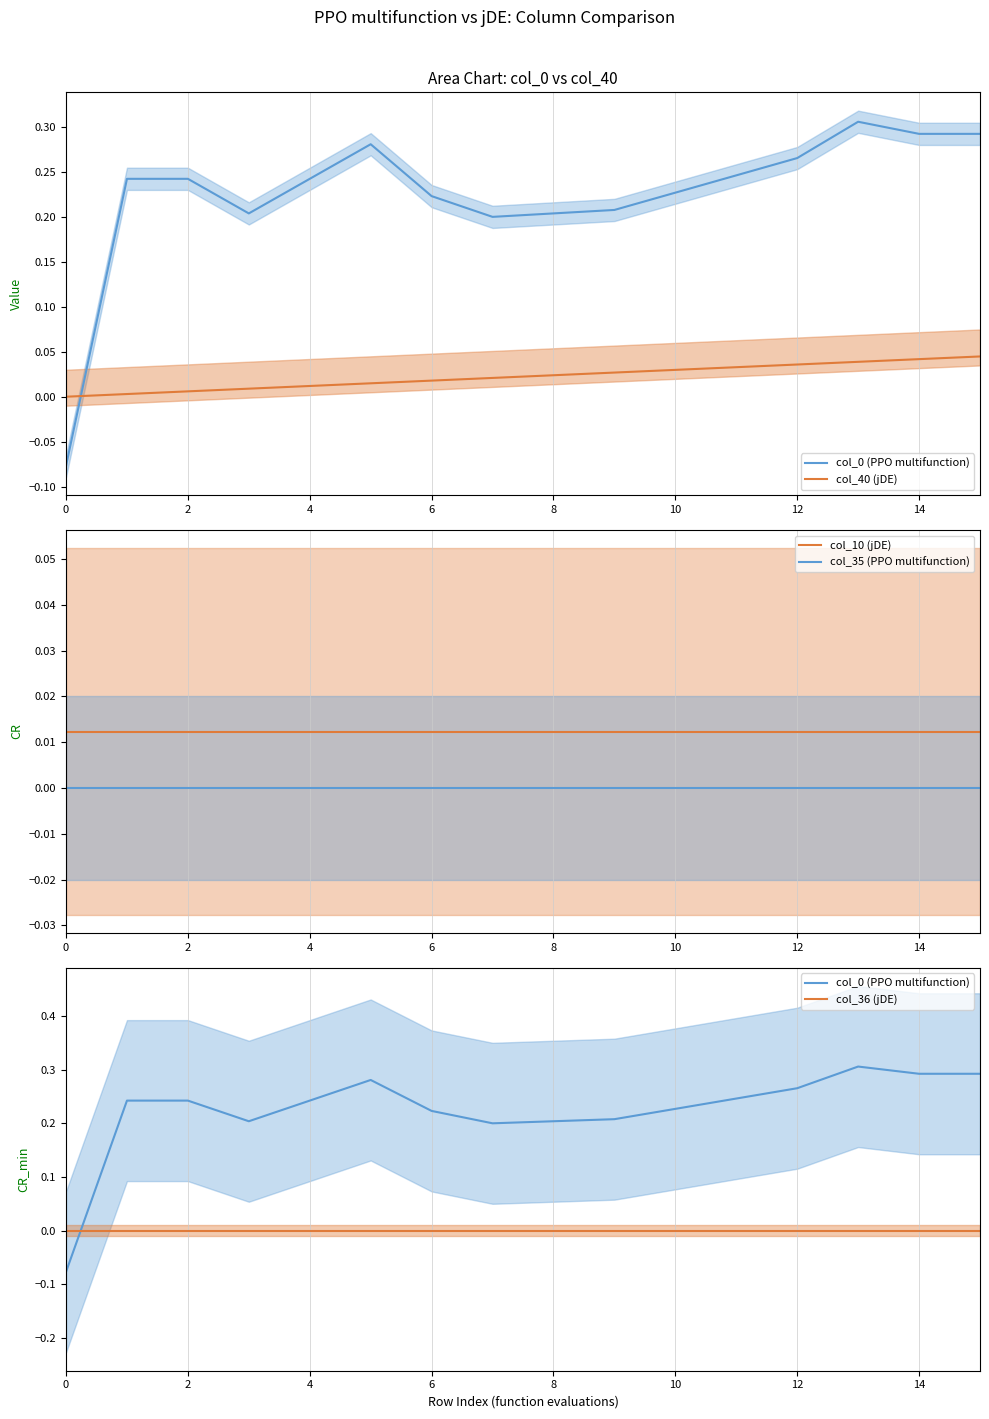

How many series are shown in this chart?

5